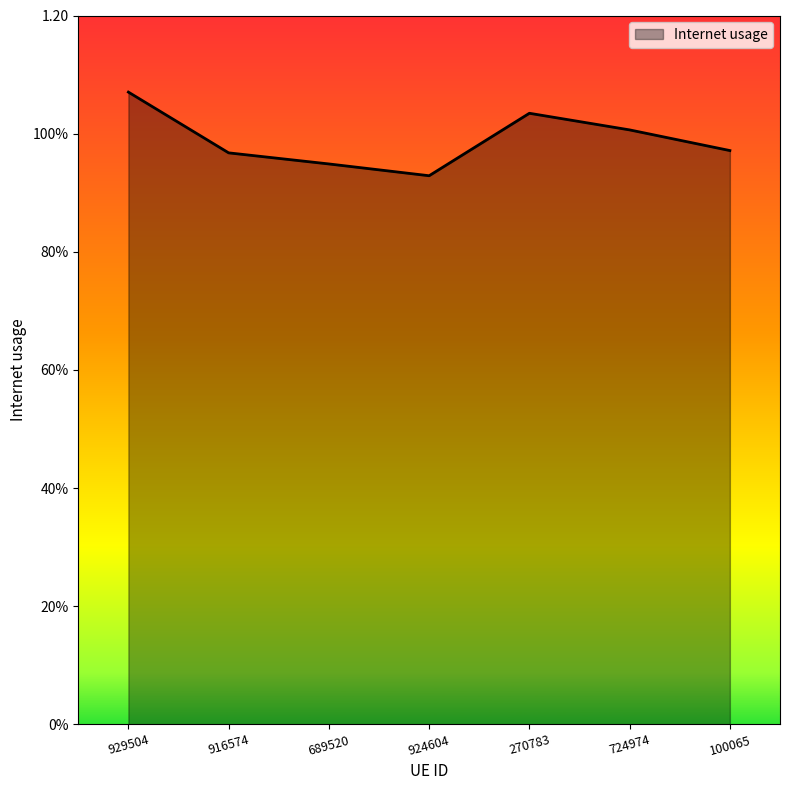

Does the chart display data point markers on the line(s)?

No